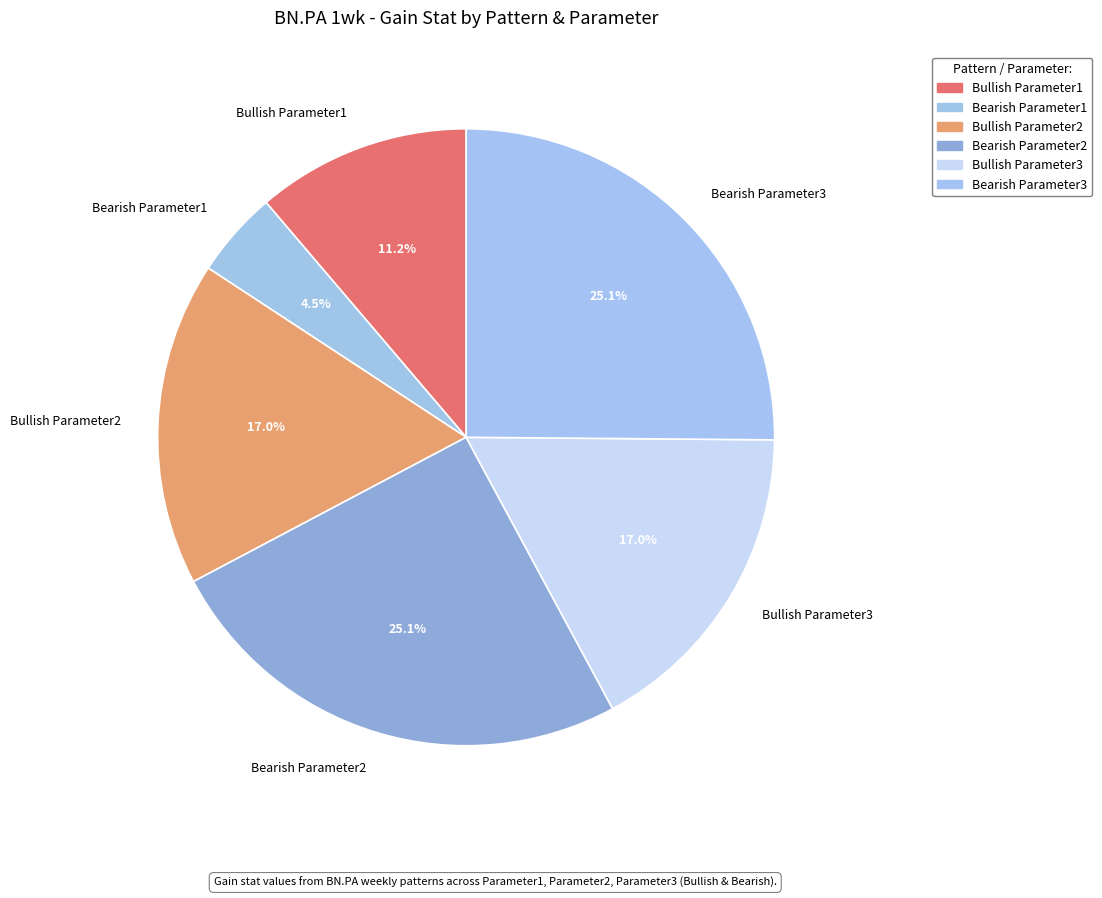

Is there any slice that represents more than half of the pie?

No